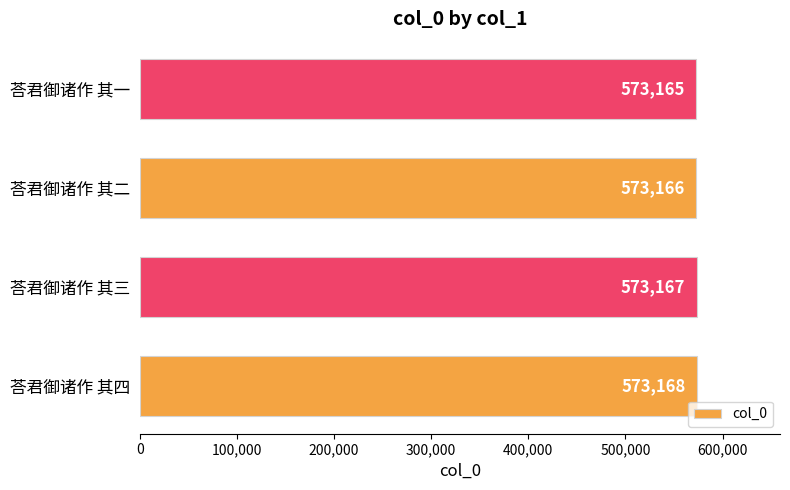

List the labels in order of value, largest first.

荅君御诸作 其四, 荅君御诸作 其三, 荅君御诸作 其二, 荅君御诸作 其一